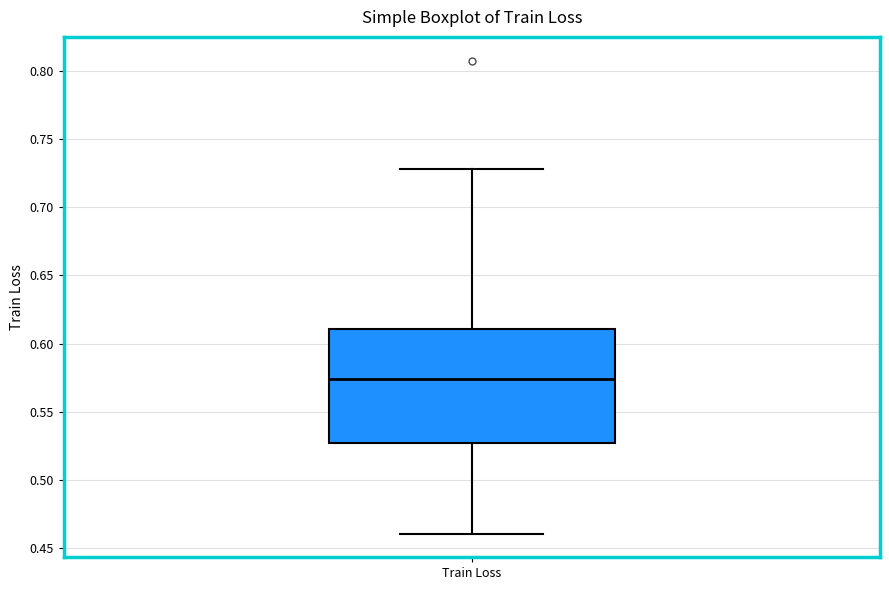

Where is the upper edge of the box for Train Loss on the y-axis? The values are not printed on the chart, so give them approximately, as read against the axis.

0.610